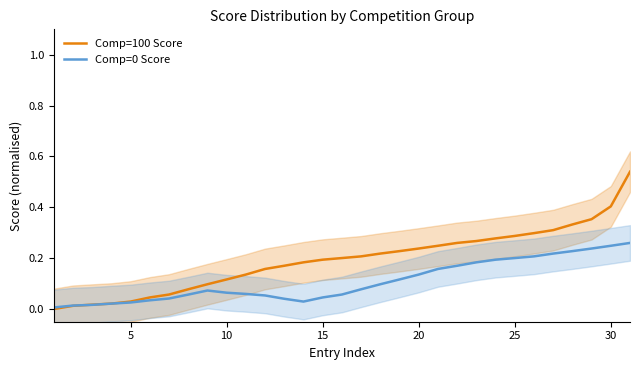

Which series has the largest total across all categories?

Comp=100 Score